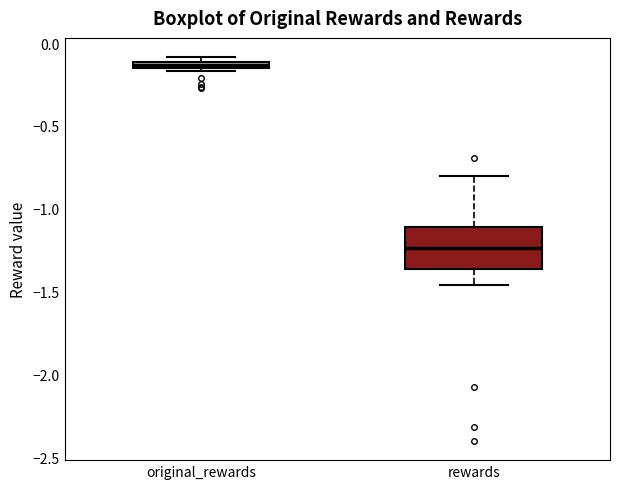

Where is the lower edge of the box for original_rewards on the y-axis? The values are not printed on the chart, so give them approximately, as read against the axis.

-0.15